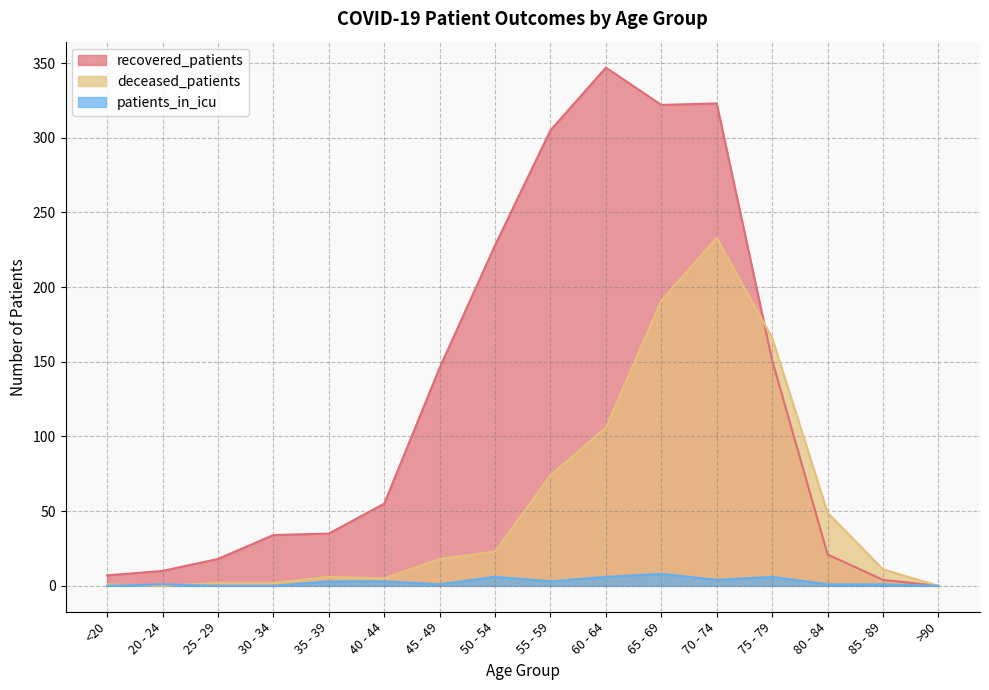

The value of recovered_patients at >90 is 0. True or false?

True